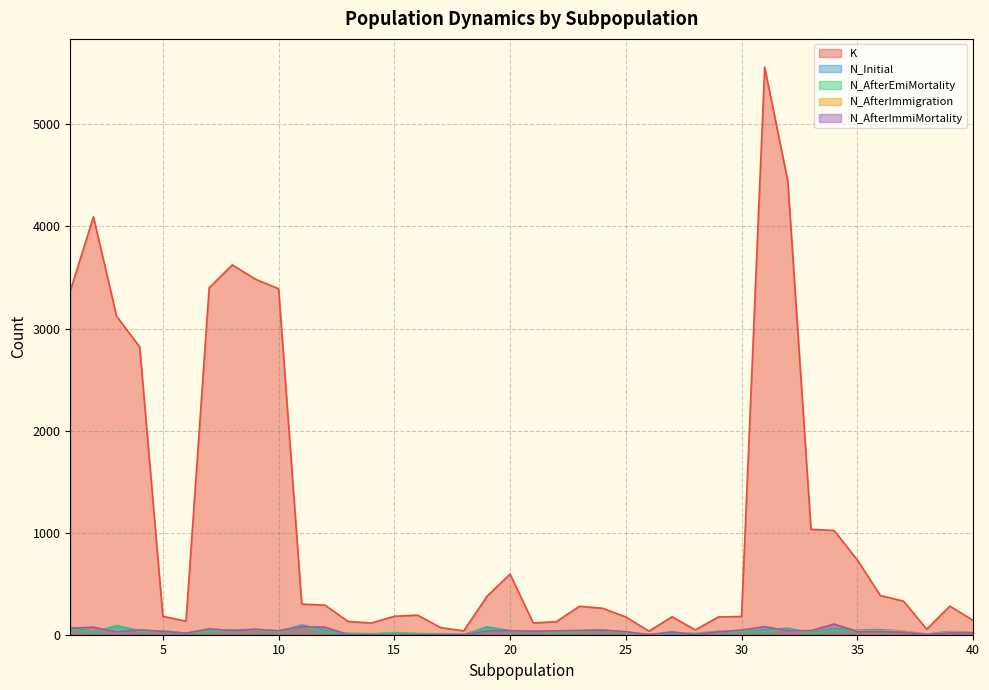

At how many categories does at least one series exceed 5141?

1